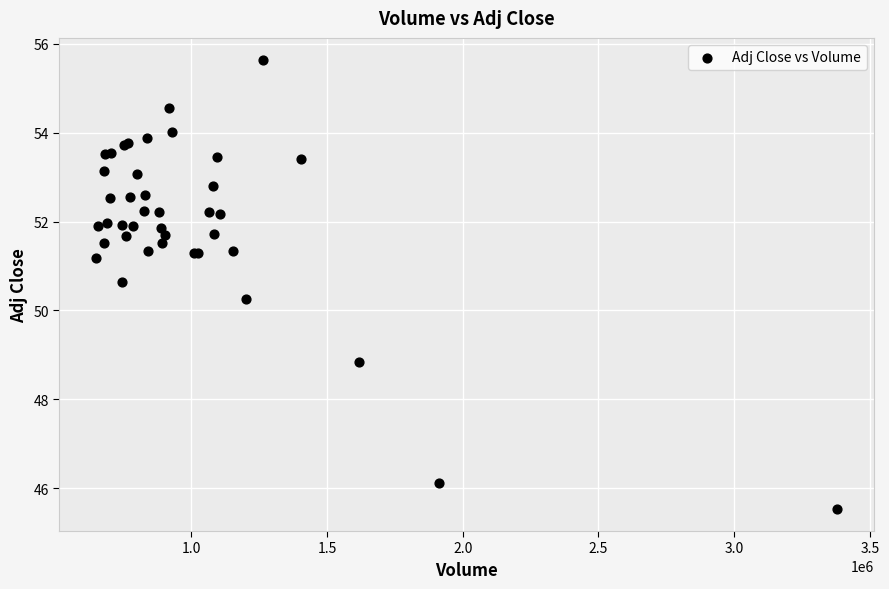

What Y value in the scatter plot is closest to 50?

50.3